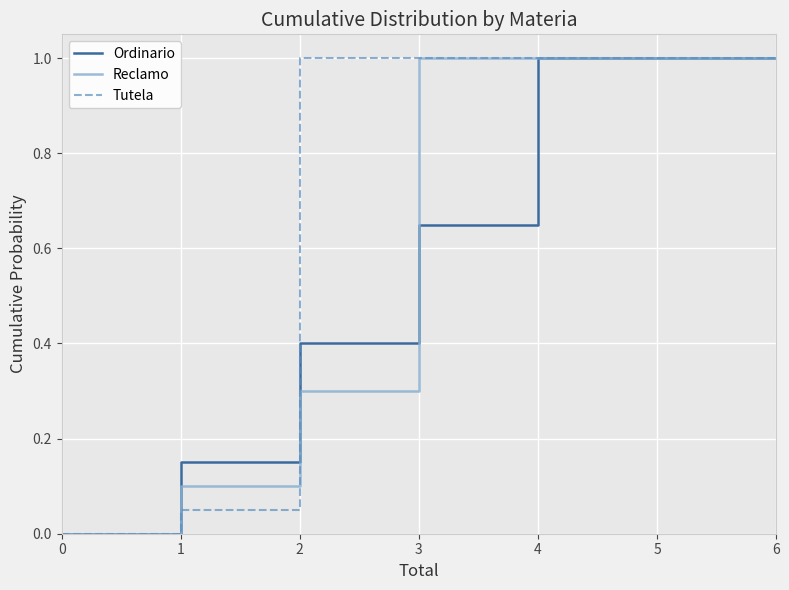

Count the number of categories in the chart.

7